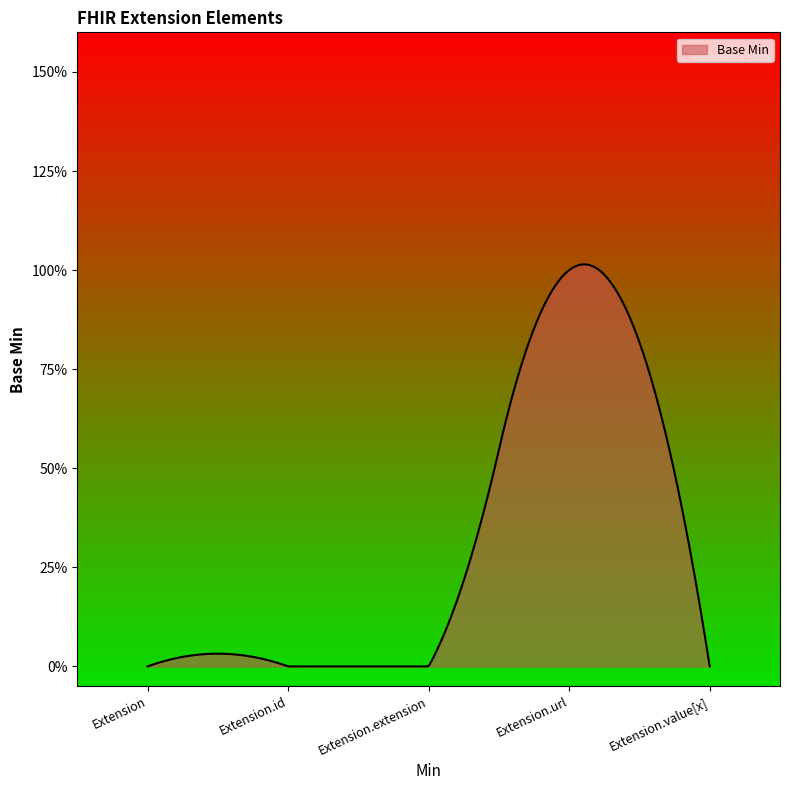

True or false: there are more than 1 points higher than both neighbors.

True